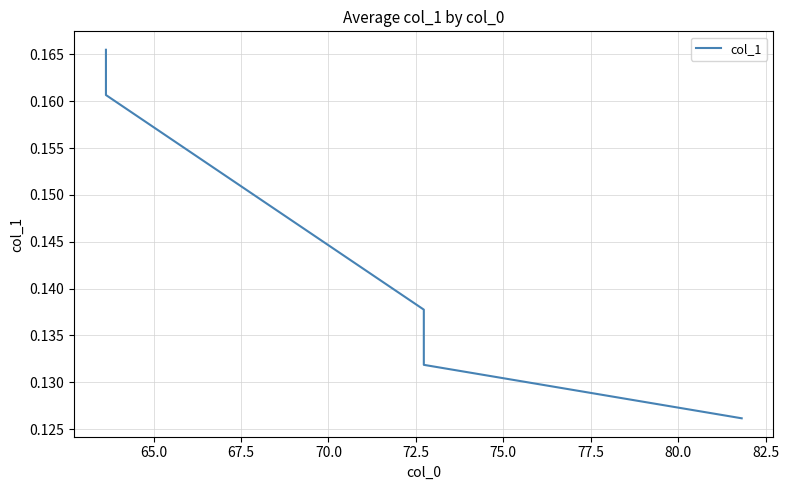

Count the values in the range 0 to 1.

5